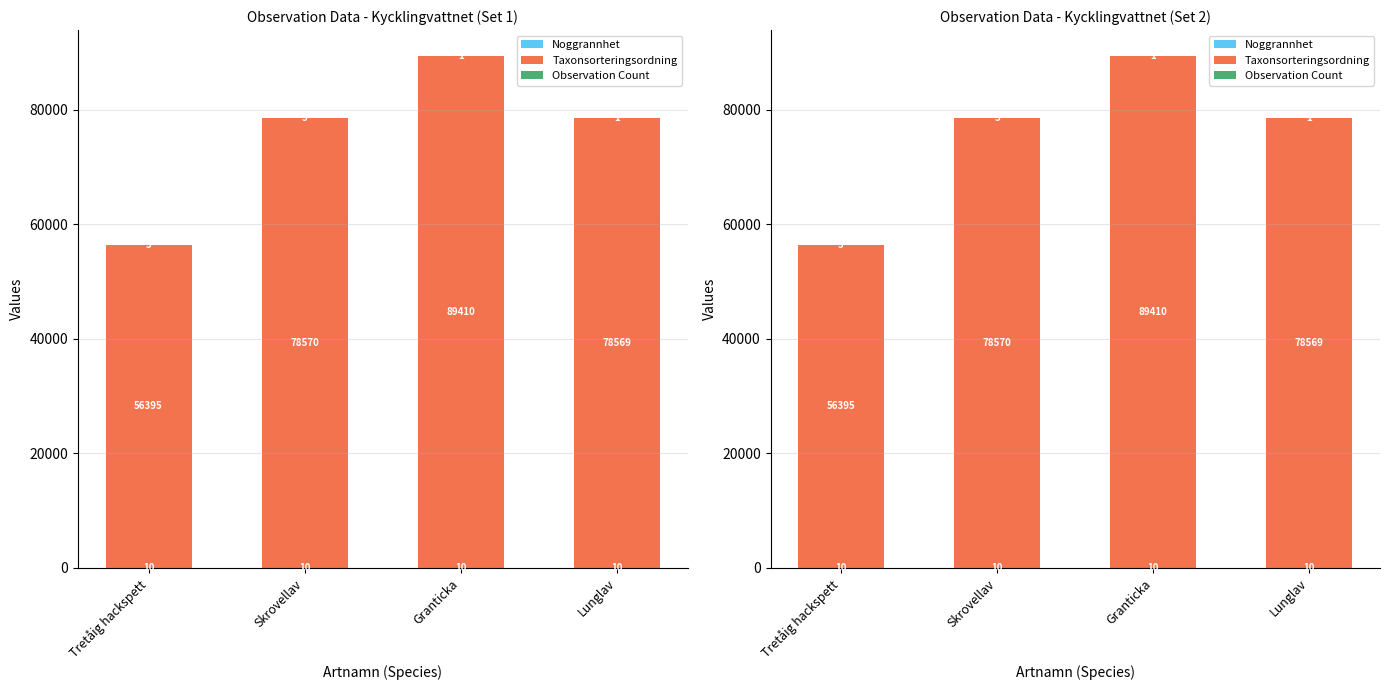

What is the spread (max minus min) of values at Lunglav?

78568